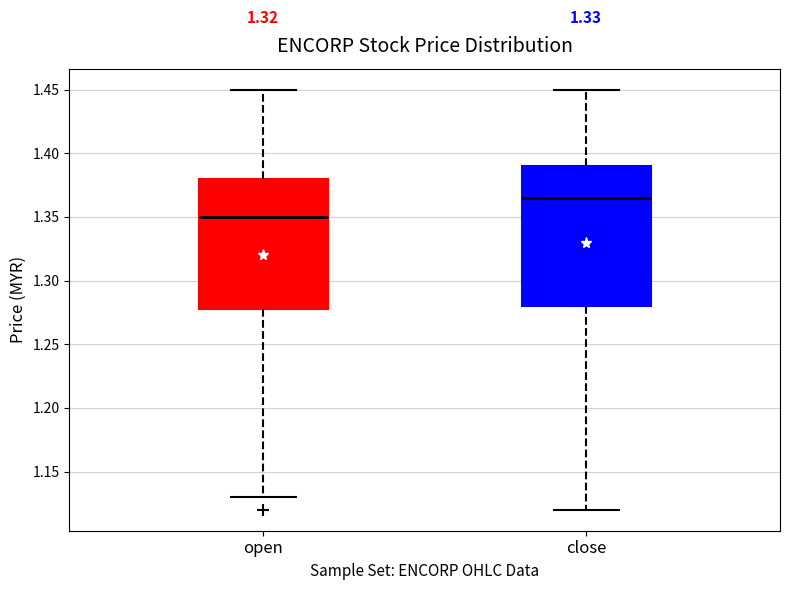

Where does the median line of the box for close sit on the y-axis? The values are not printed on the chart, so give them approximately, as read against the axis.

1.365